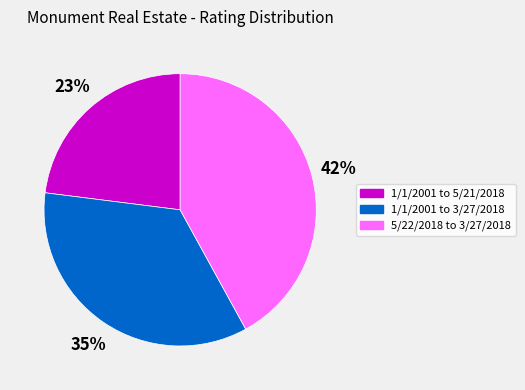

Does any single category account for the majority?

No